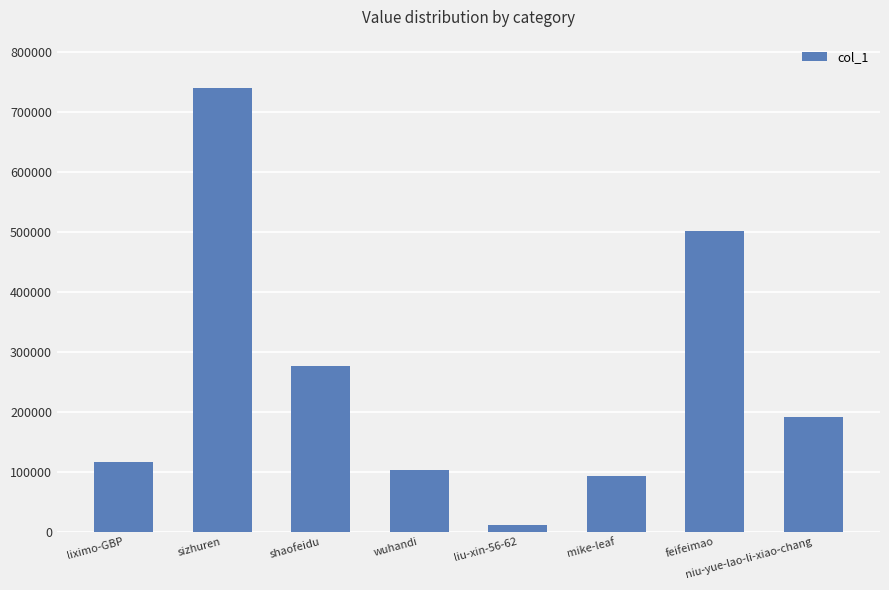

Are the bars grouped side by side (vs. stacked)?

No